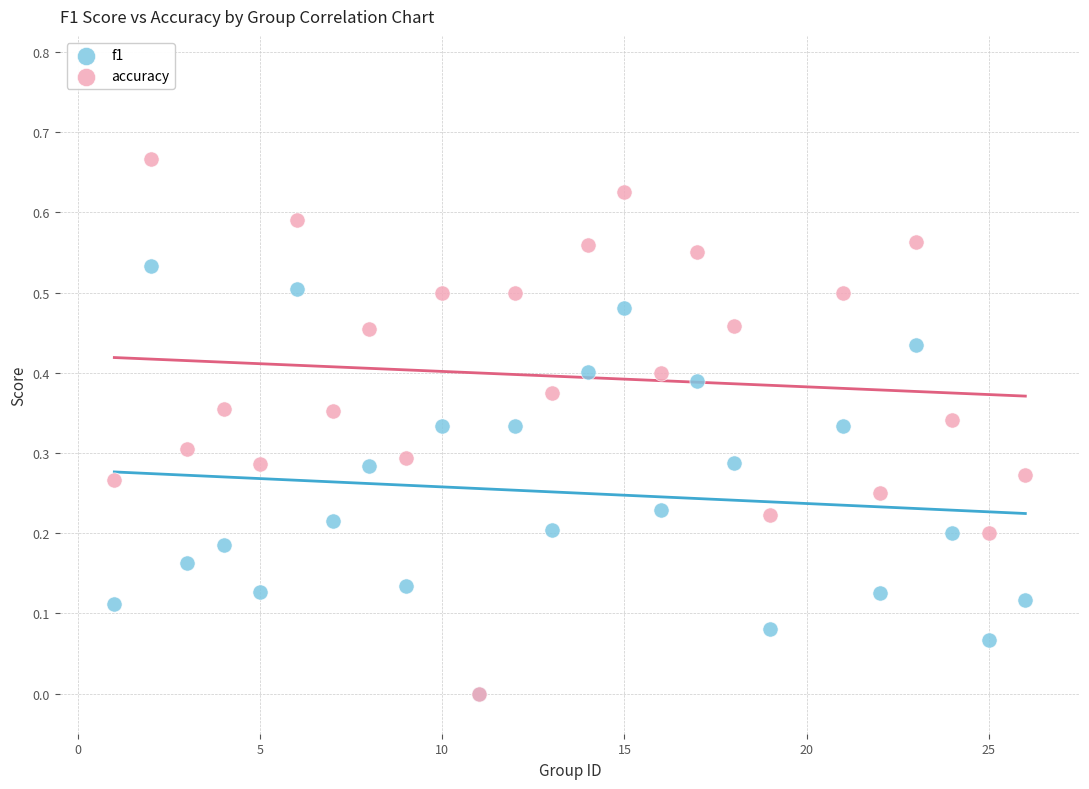

What are all the series names shown in the legend?

f1, accuracy